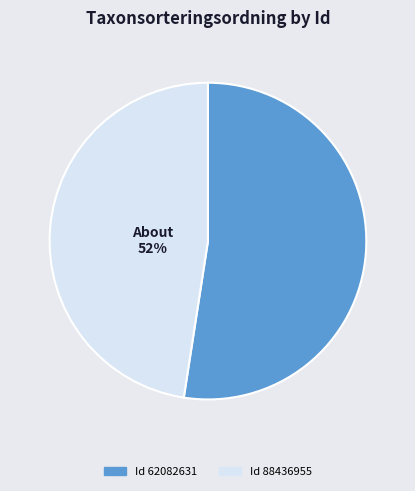

Count the number of slices in the pie.

2